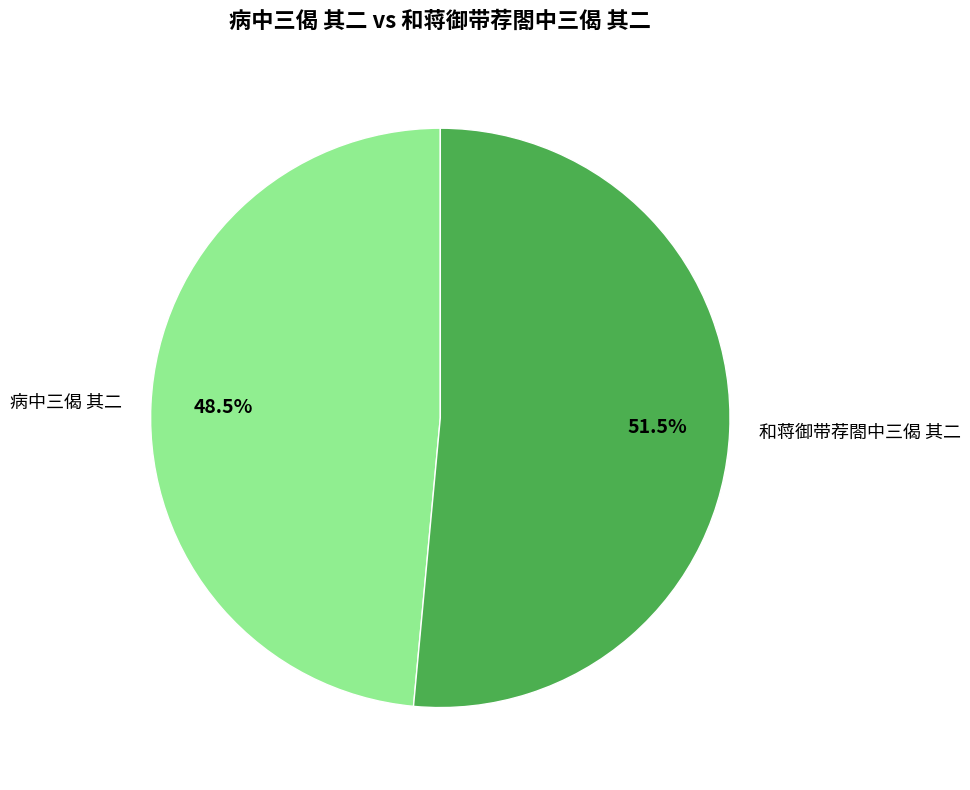

How many segments does this pie chart have?

2